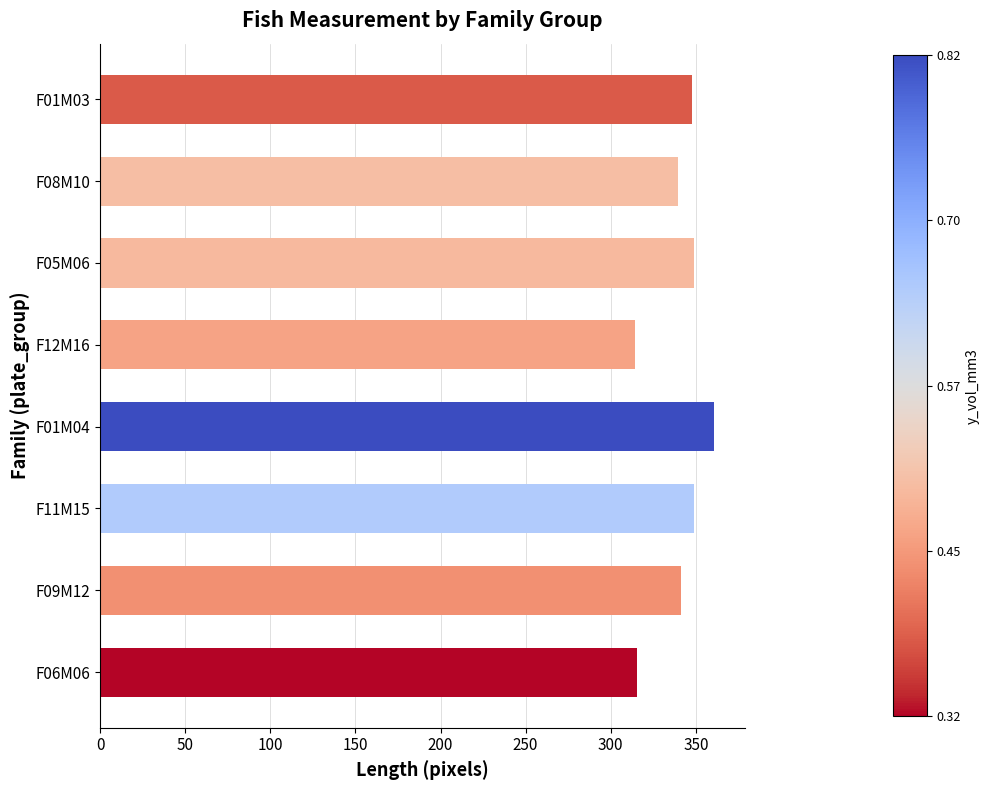

Are the bars horizontal?

Yes